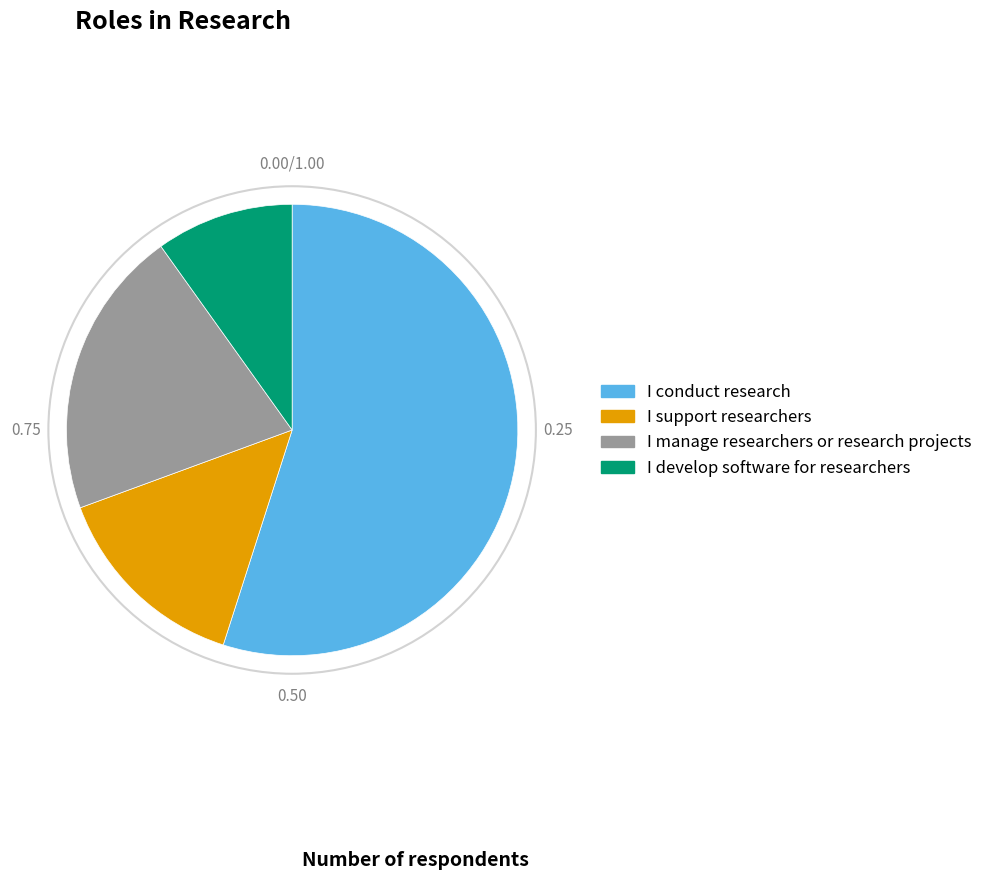

Approximately how many times larger is the value at I develop software for researchers compared to I conduct research?

0.2